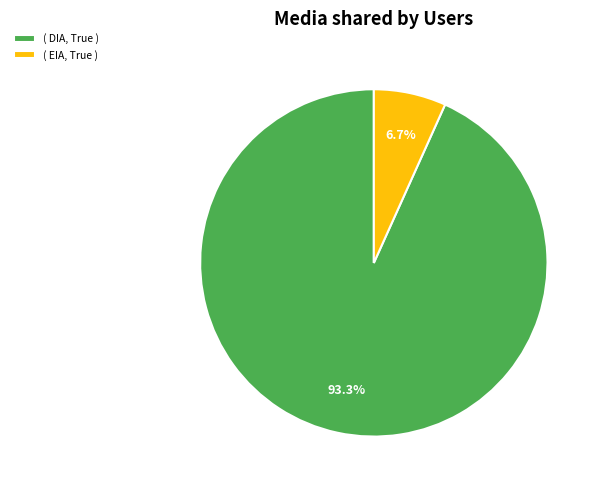

What percentage do ( EIA, True ) and ( DIA, True ) together represent?

100.0%